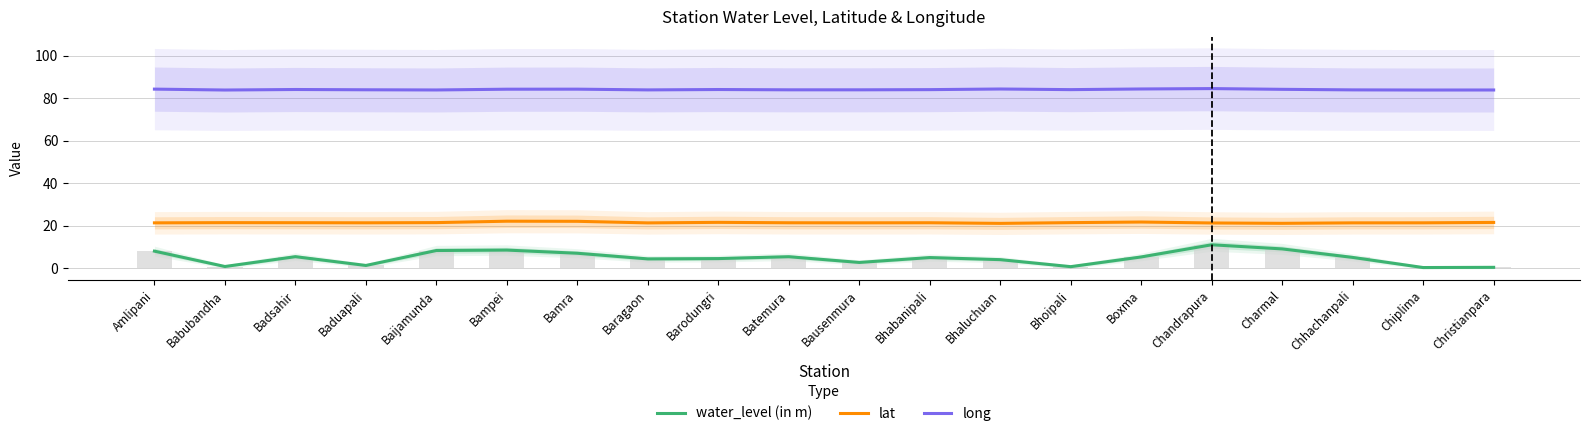

What is the greatest value displayed?

84.6